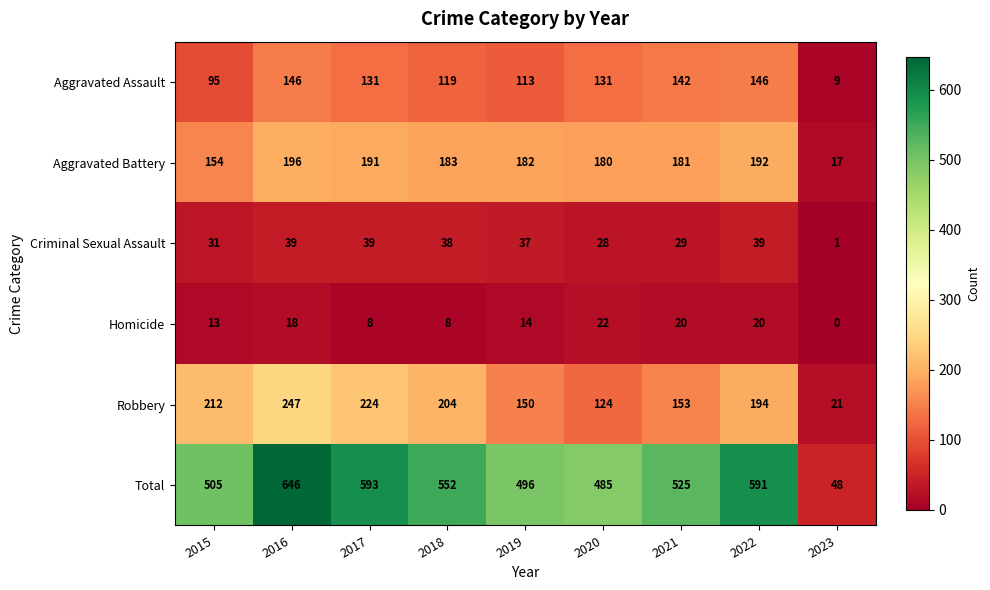

Read the Total value at 2022, to the nearest 10.

590